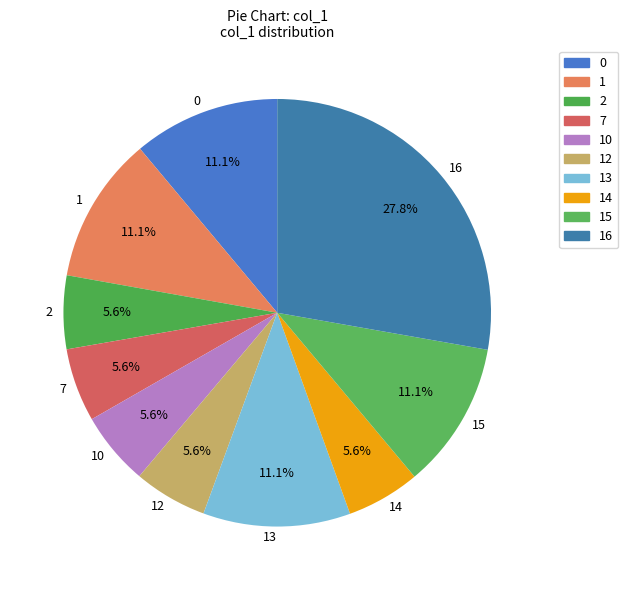

What is the ratio of the value at 0 to the value at 16?

0.4